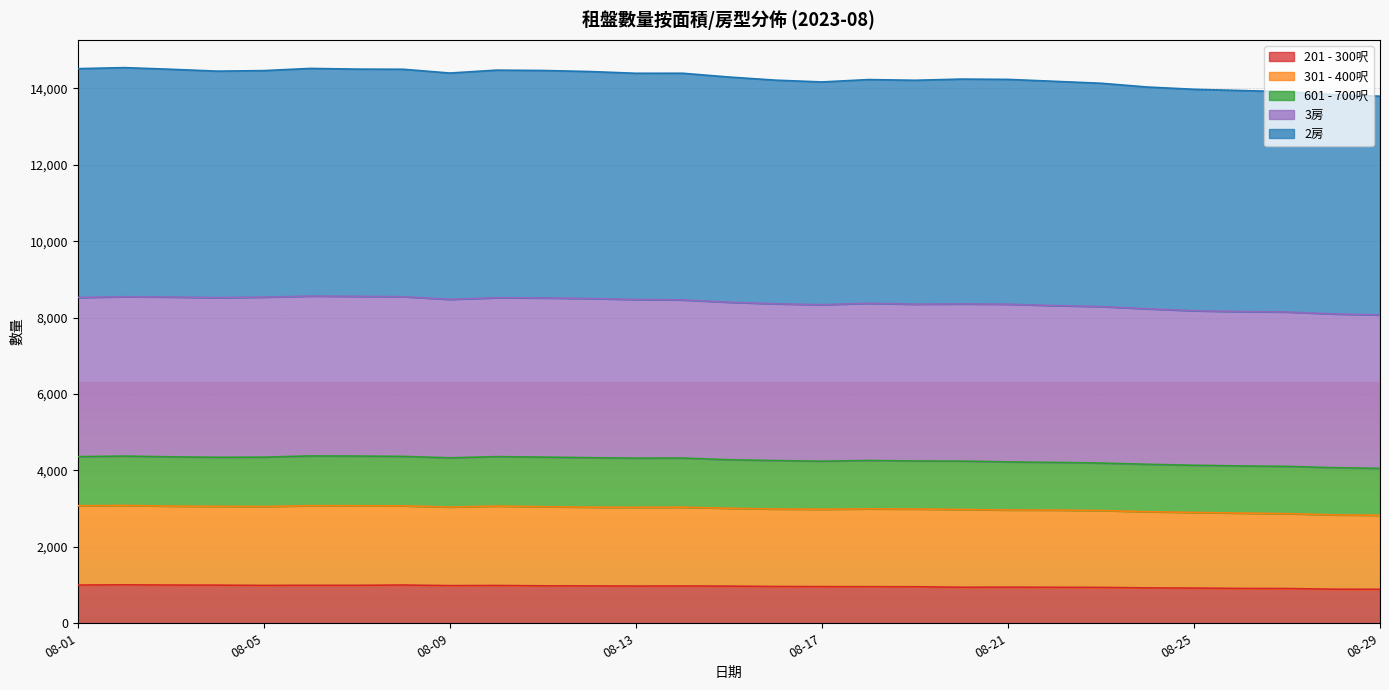

What is the value of the 3房 point at the 17th from the left?

8337